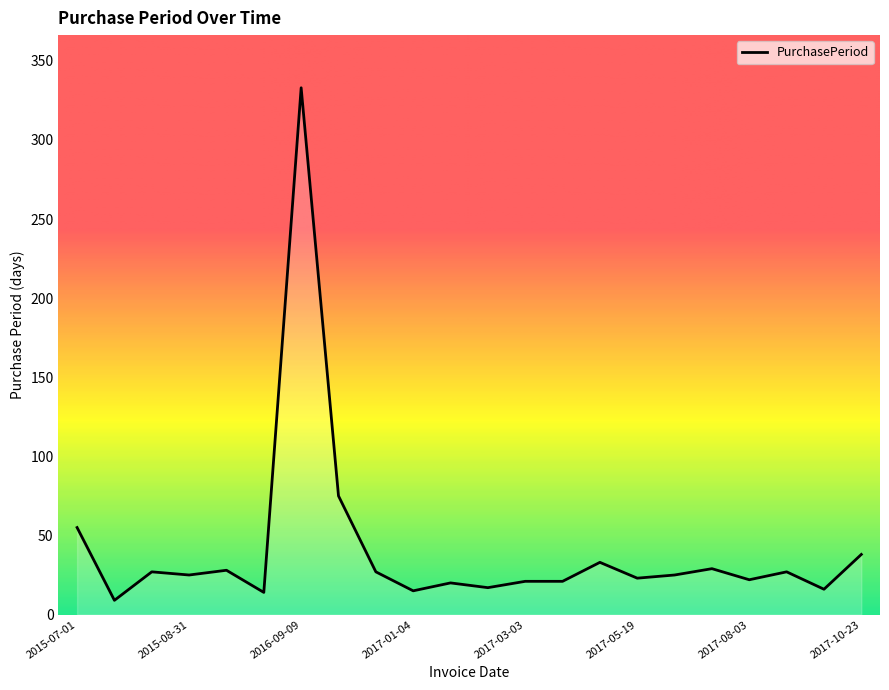

What is the smallest value displayed?

9